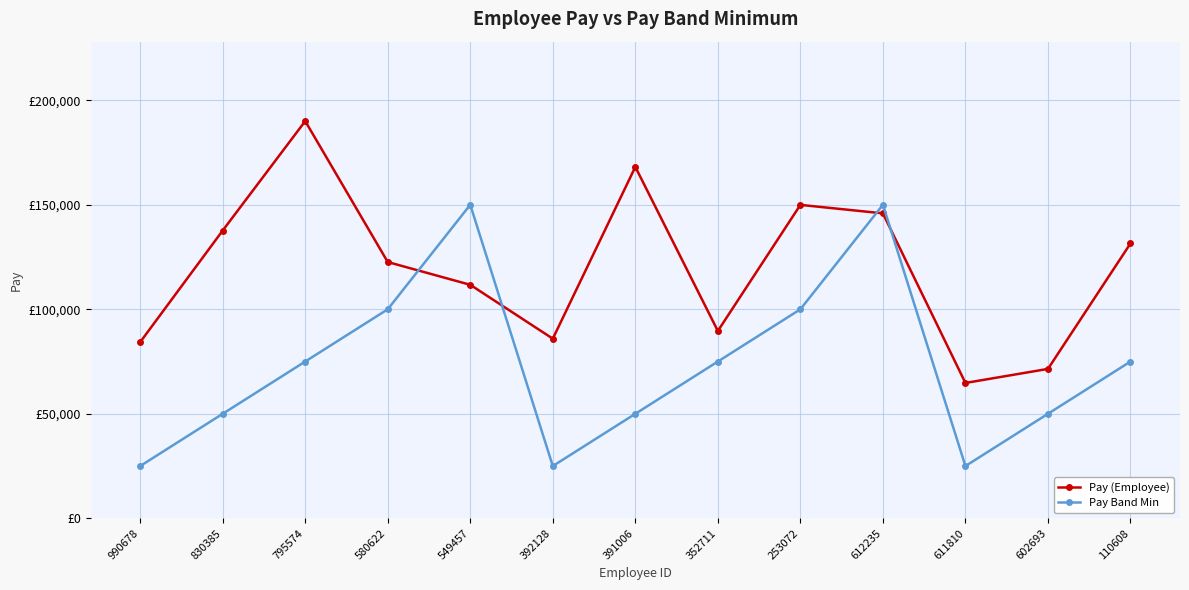

Which has a higher value, 580622 or 795574?

795574